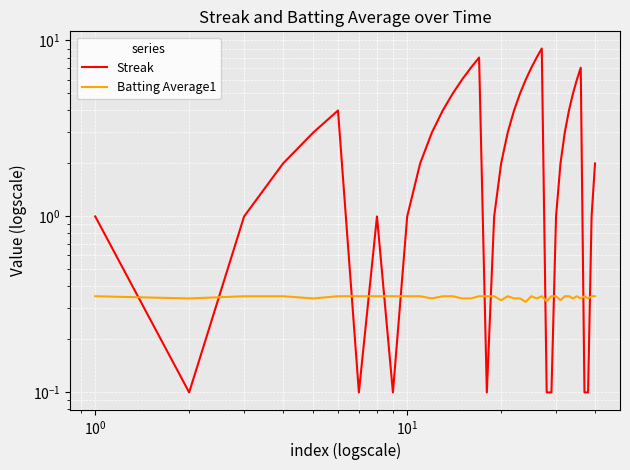

How many lines are shown in the chart?

2